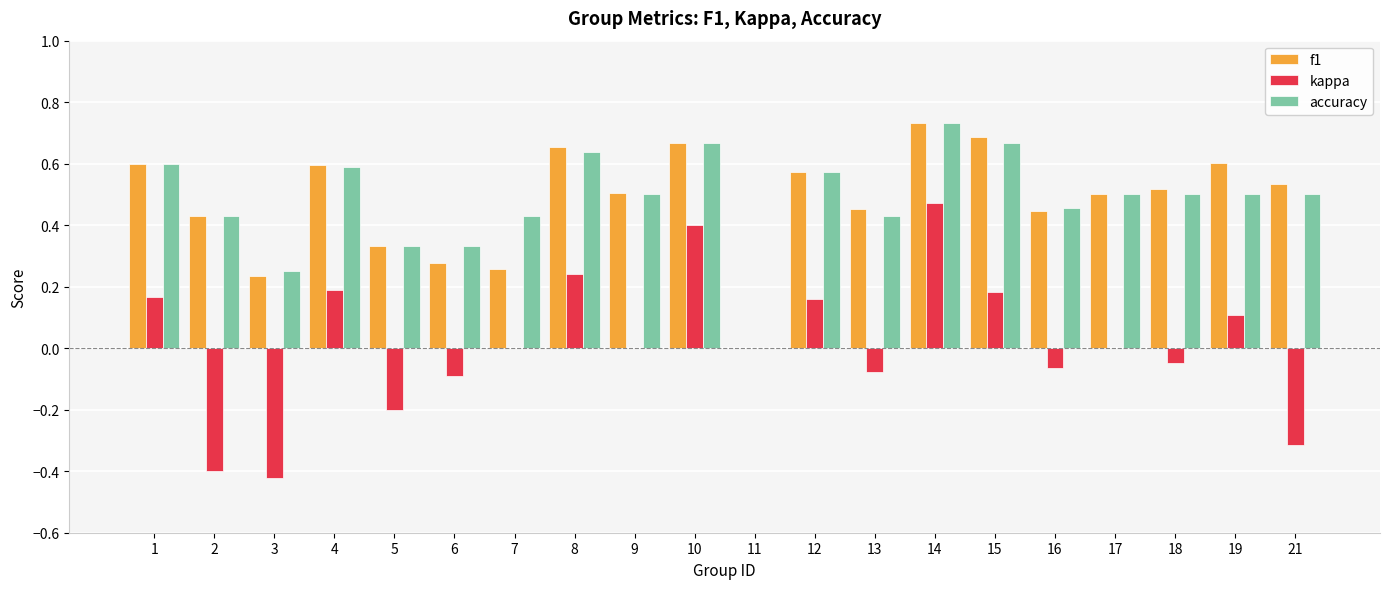

At which category is the sum across all series the highest?

14